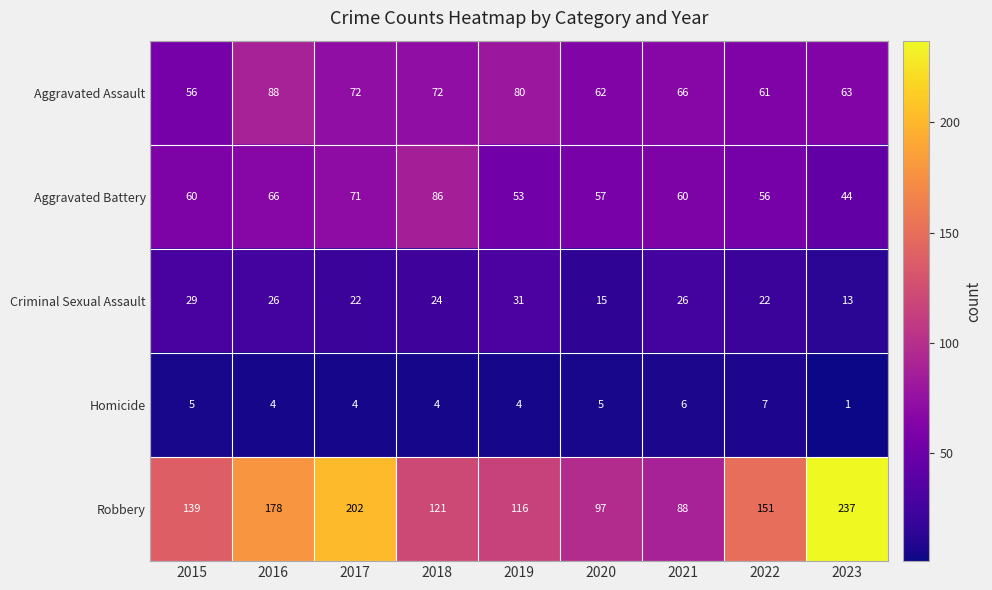

Is it true that Robbery equals 391 at 2023?

False